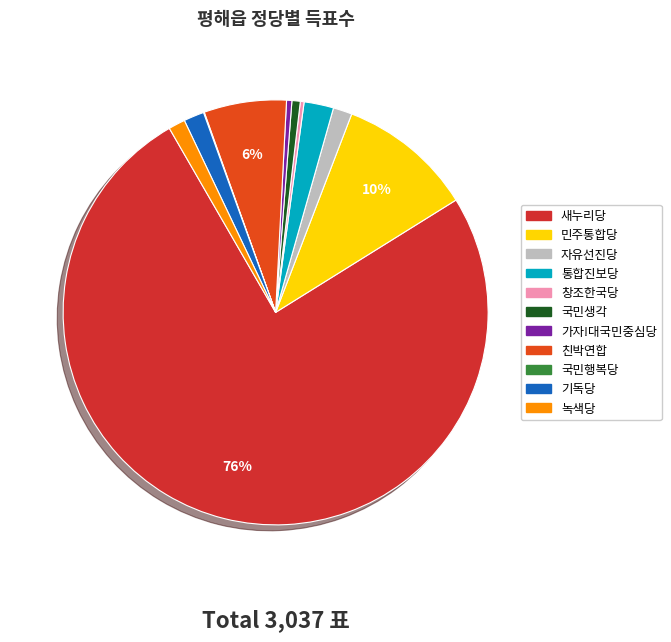

How many segments does this pie chart have?

11